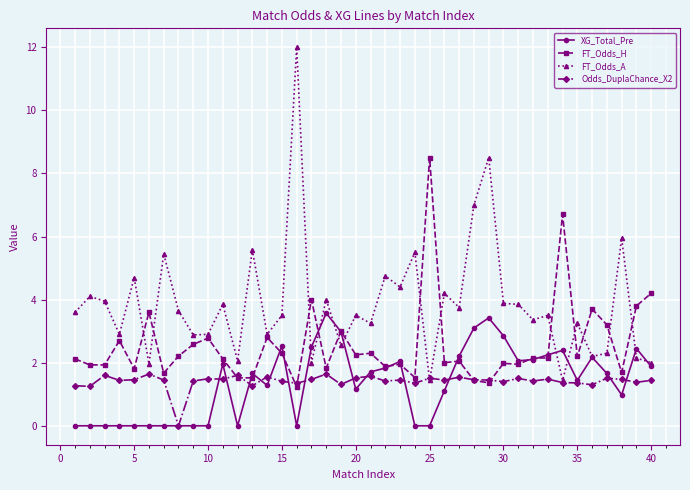

Which series has the widest spread of values?

FT_Odds_A